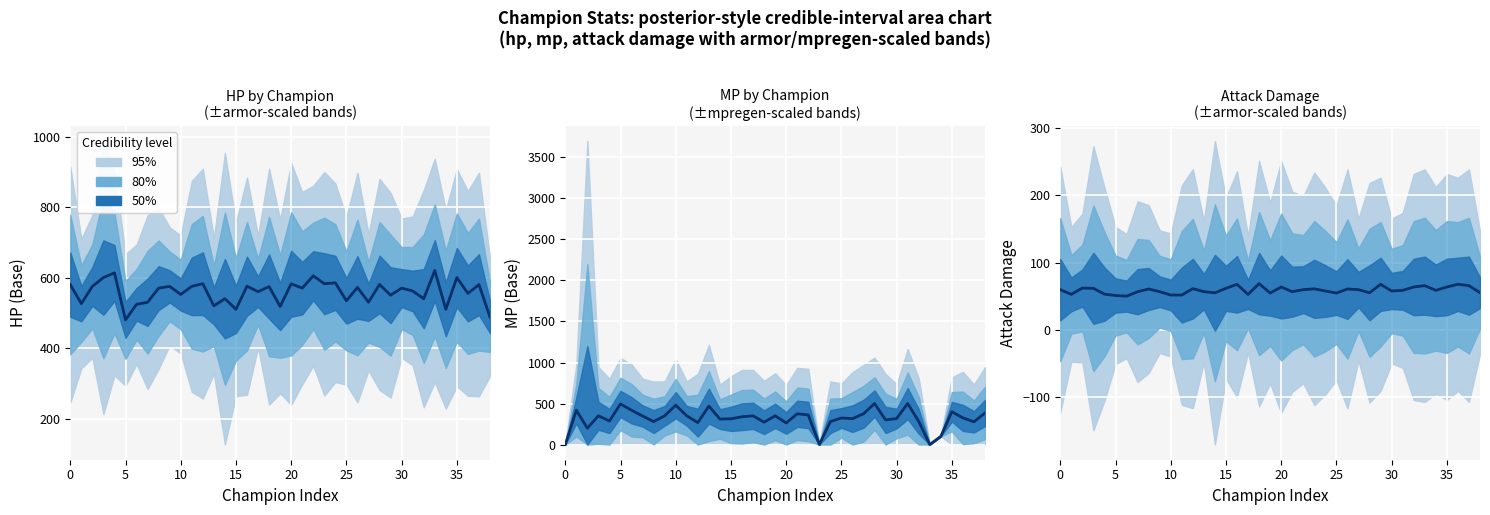

What is the greatest value displayed?

69.0